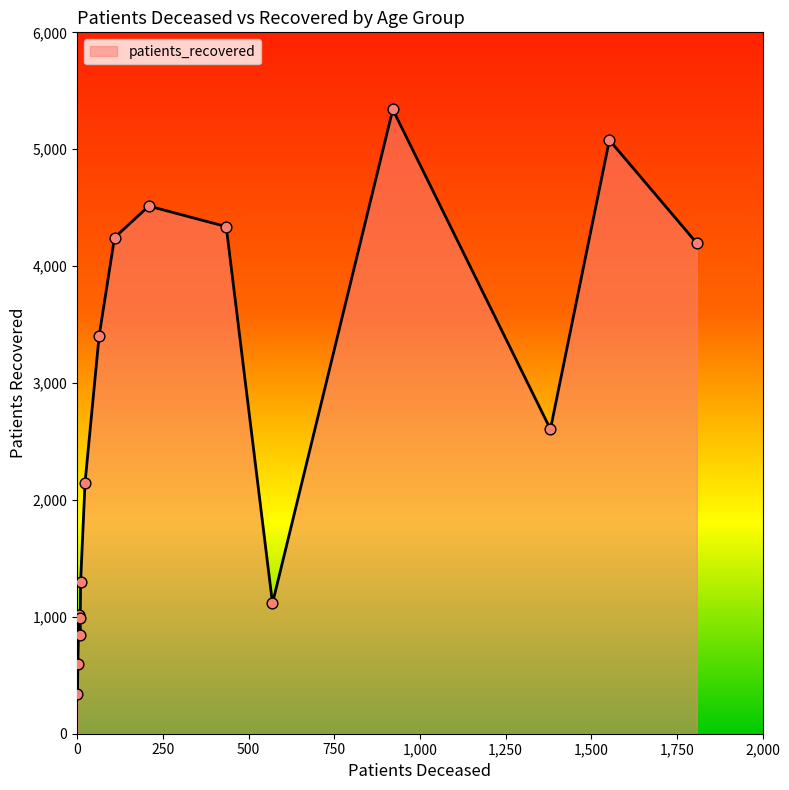

Which series reaches the maximum Y coordinate?

patients_recovered